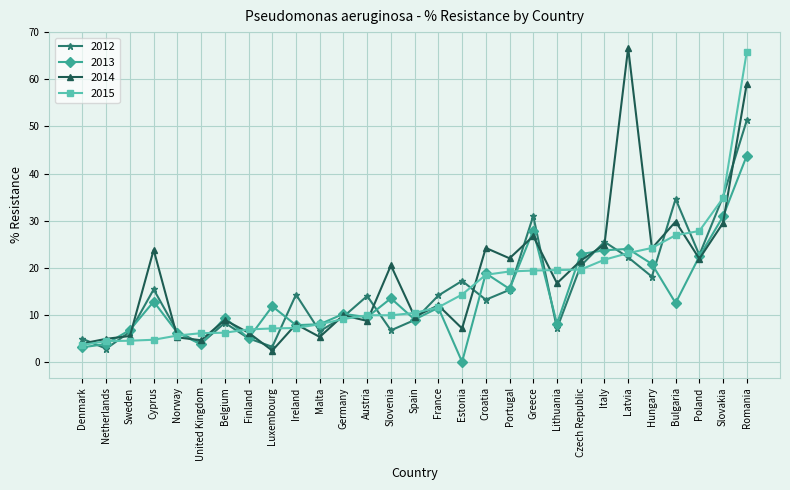

What is the label of the 18th point from the left?

Croatia